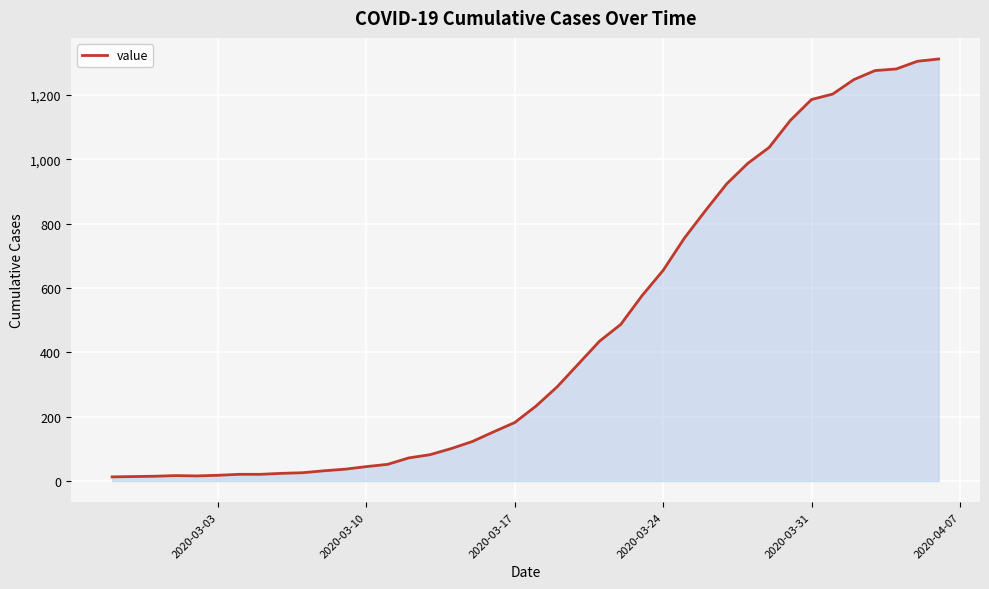

What is the maximum value shown in the chart?

1312